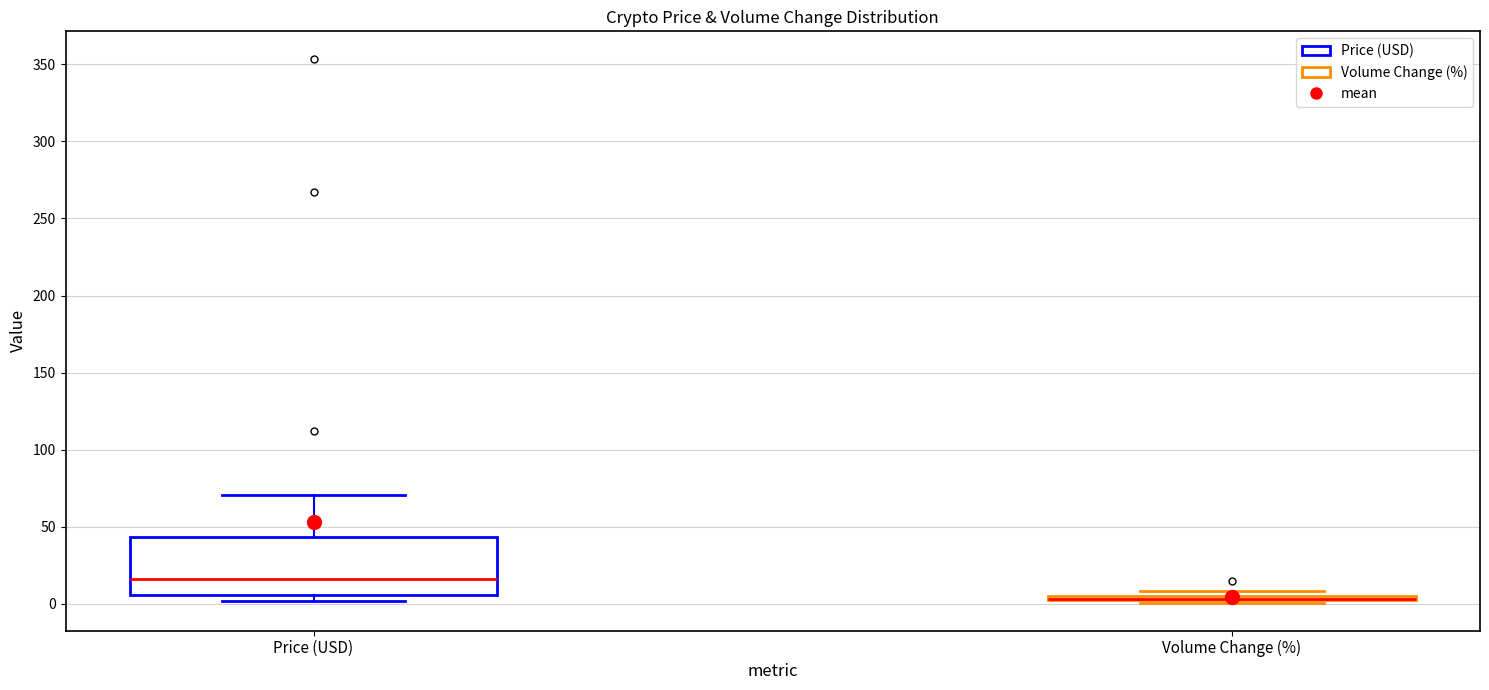

Where does the upper whisker of the box for Price (USD) end on the y-axis? The values are not printed on the chart, so give them approximately, as read against the axis.

70